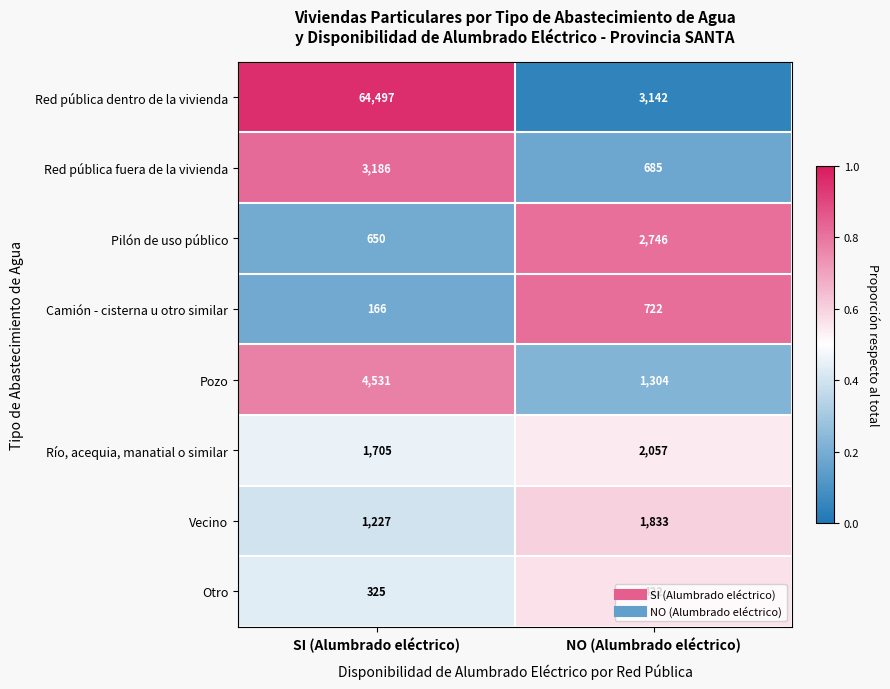

What is the approximate value of Camión - cisterna u otro similar at NO (Alumbrado eléctrico), to the nearest 50?

700